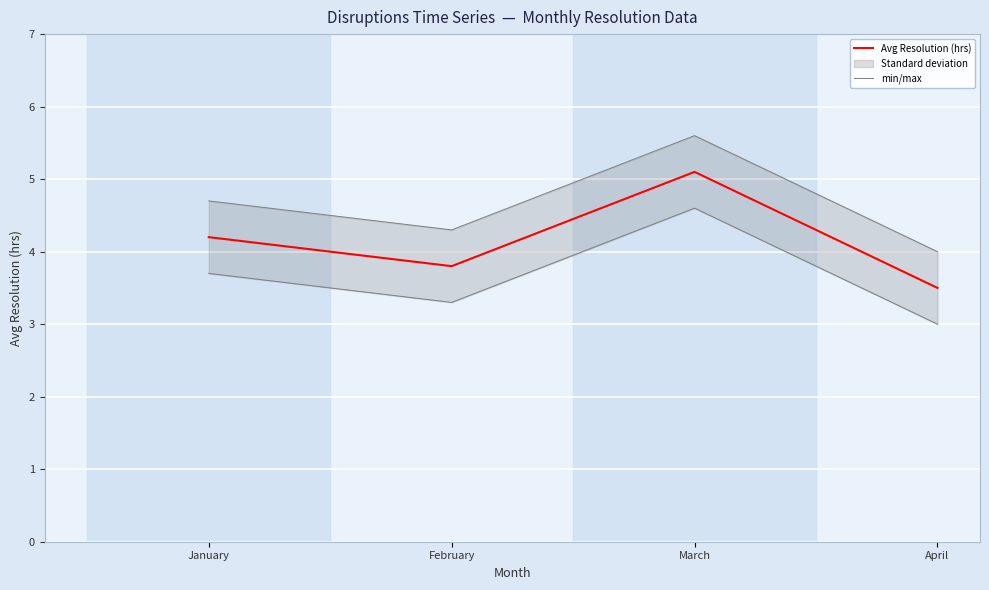

Which has a higher value, January or March?

March